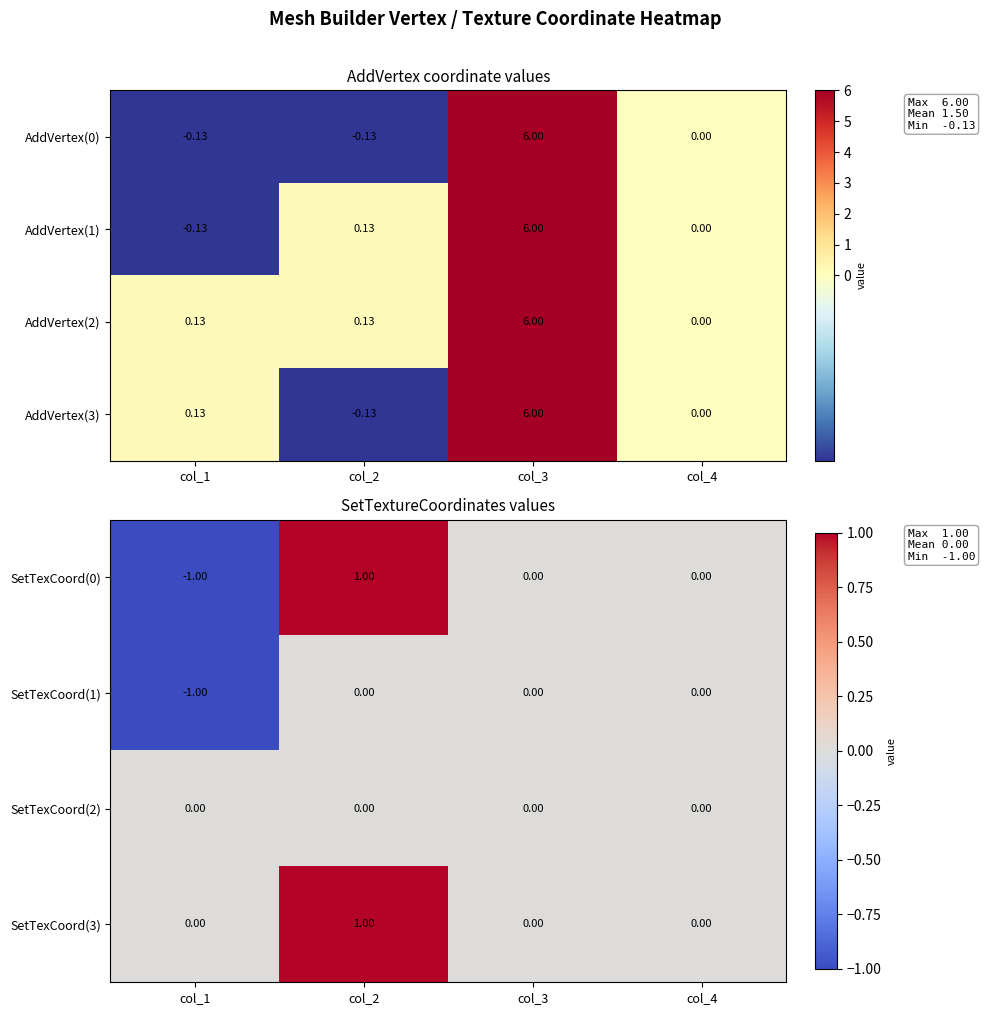

The value of SetTexCoord(0) at col_4 is -1. True or false?

False